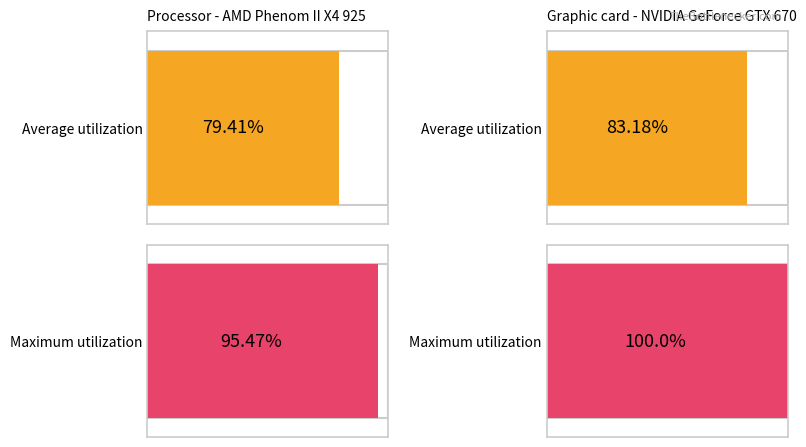

Between 12 and 17, which series saw the biggest shift?

Average utilization